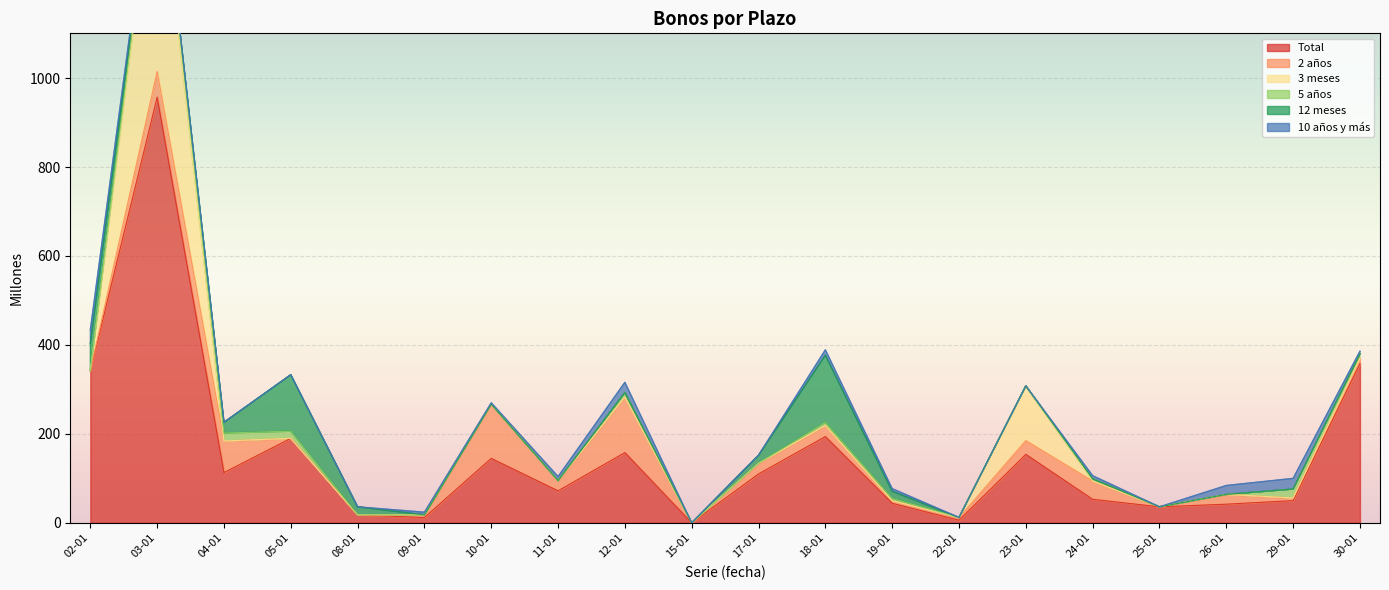

What is the total value across all series at 04-01?

226